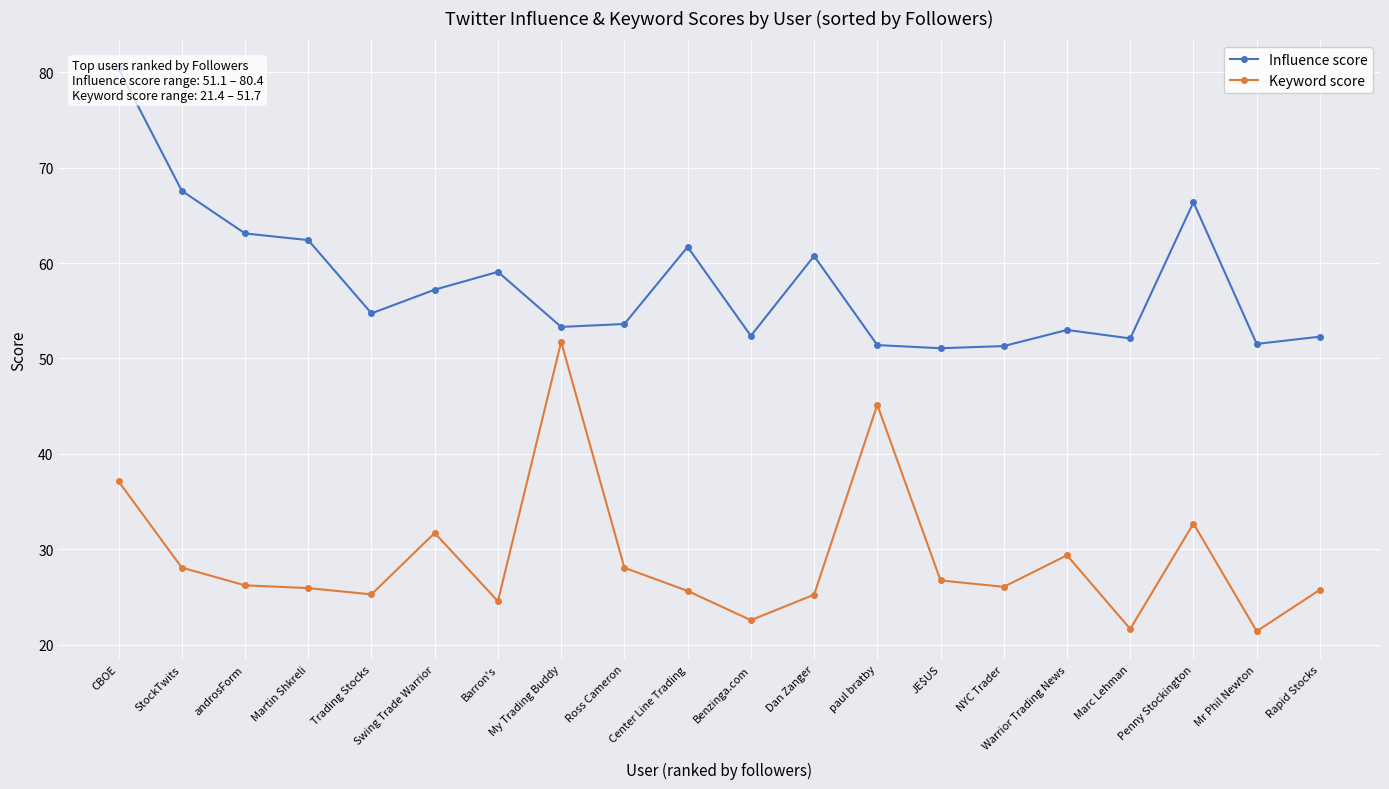

What is the value of the Influence score point at the 11th from the left?

52.4